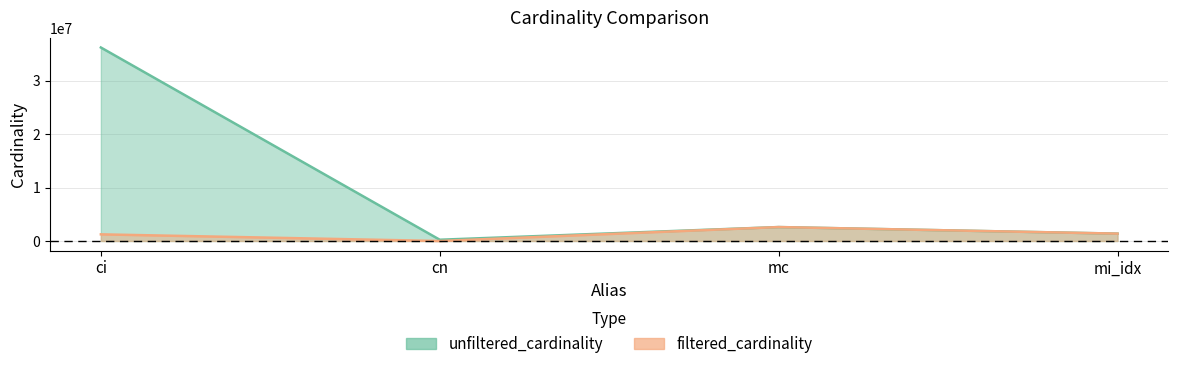

Count the number of categories in the chart.

4